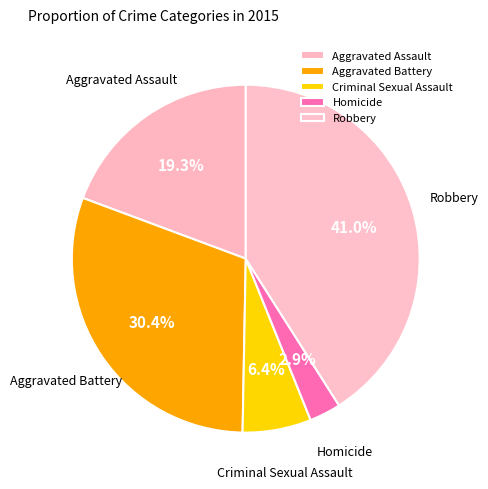

Between Aggravated Battery and Aggravated Assault, which is larger?

Aggravated Battery